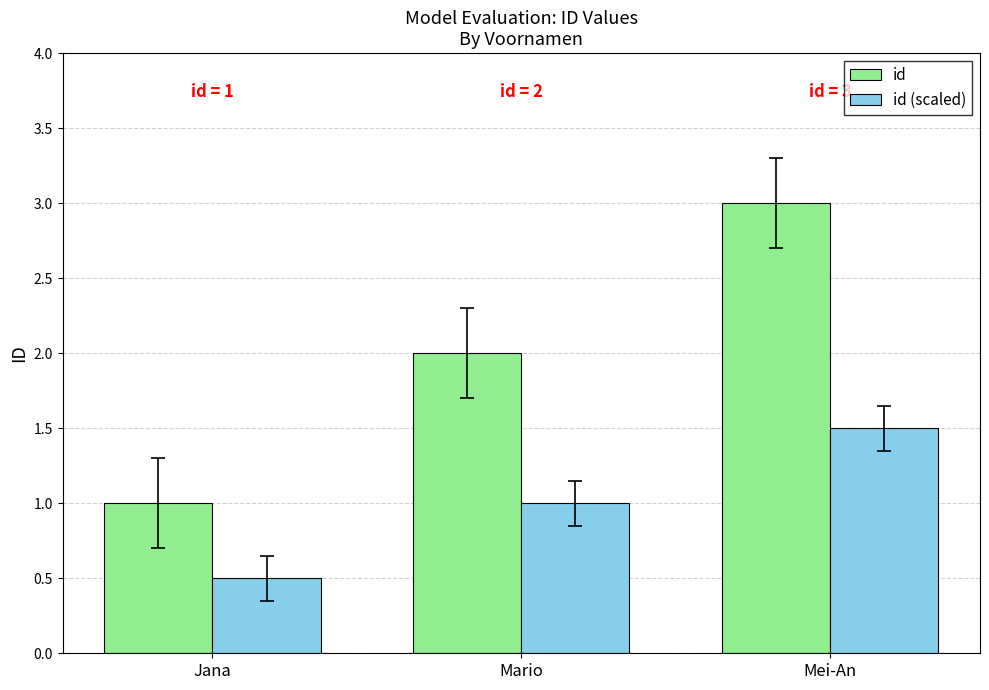

What position from the right is Mei-An?

1